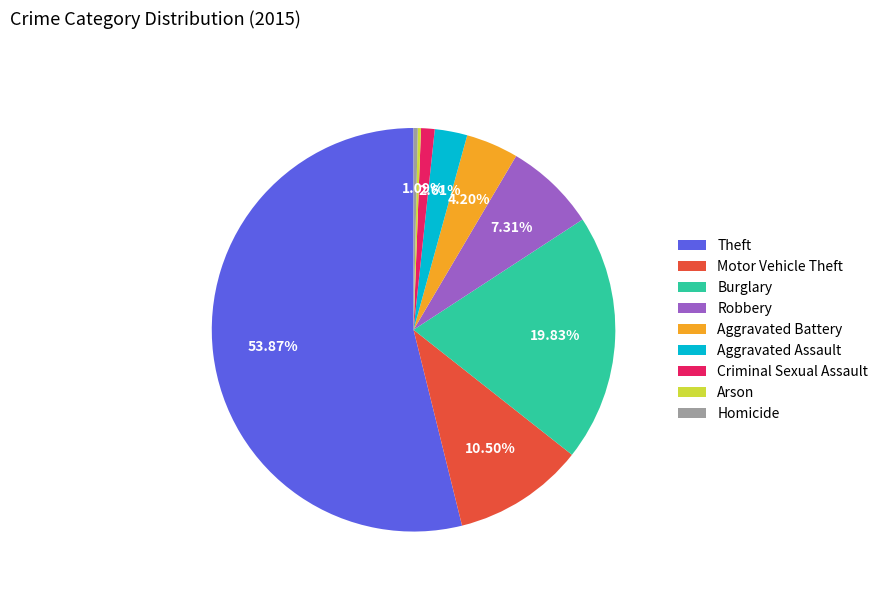

To the nearest percent, what is the difference between the largest and smallest slice percentages?

54%